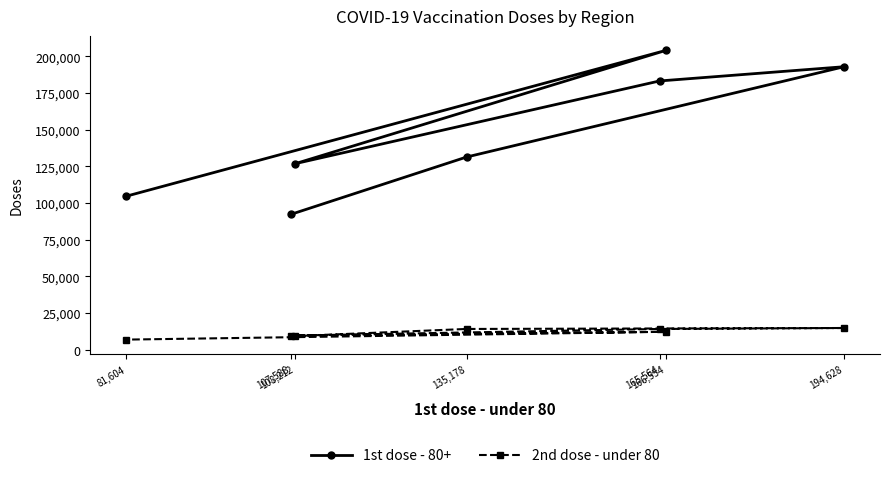

Rank the series at 194,628 from lowest to highest value.

2nd dose - under 80, 1st dose - 80+